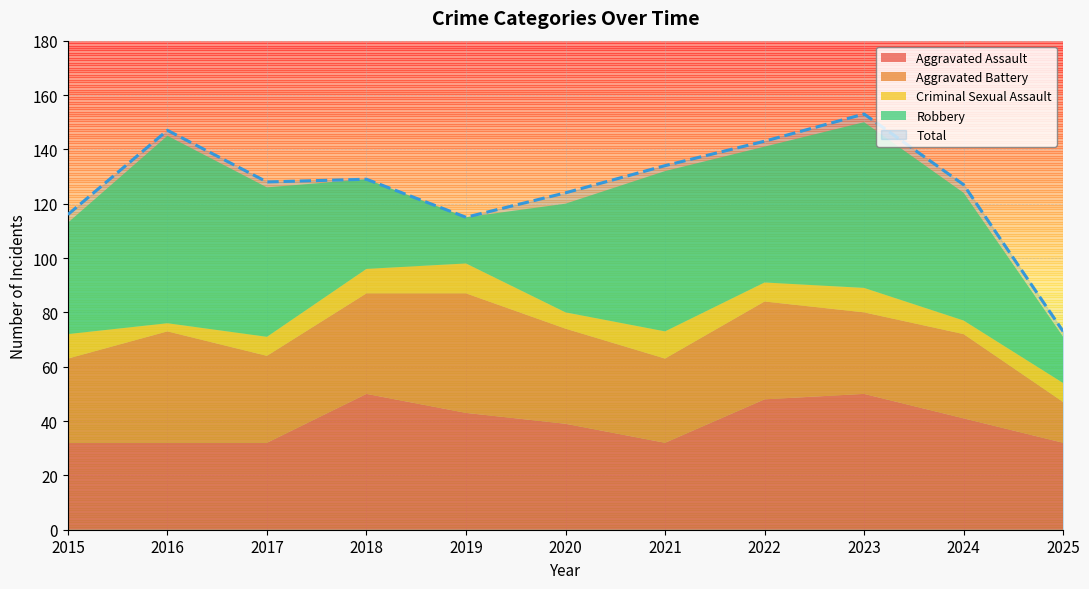

How many values in the Total series exceed 128?

5